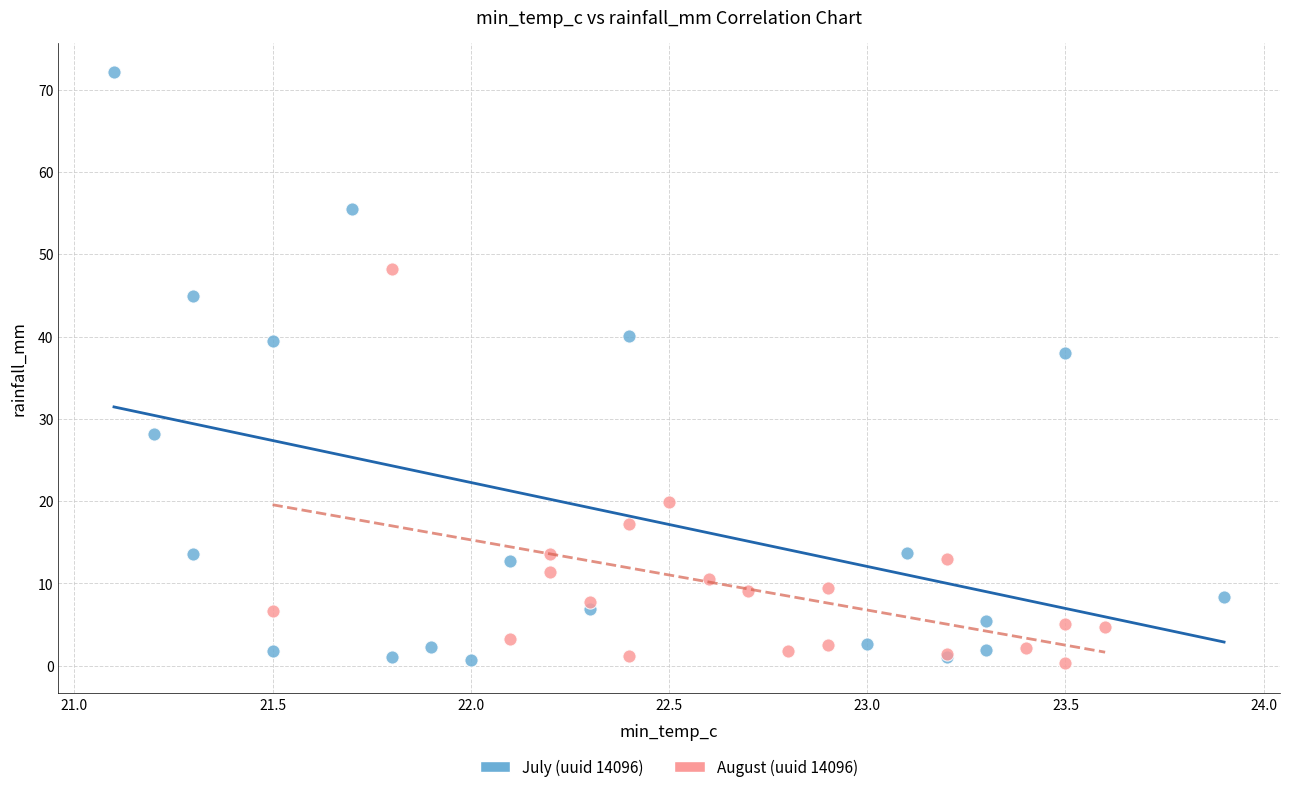

Which series has the widest spread of Y values?

July (uuid 14096)